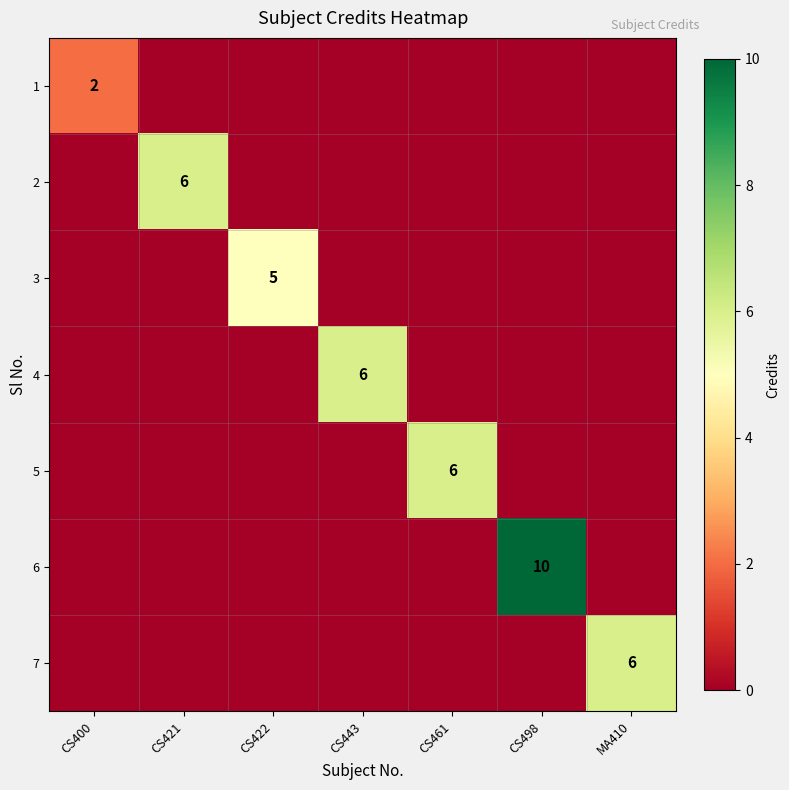

The 5 series shows 6 at CS461. True or false?

True